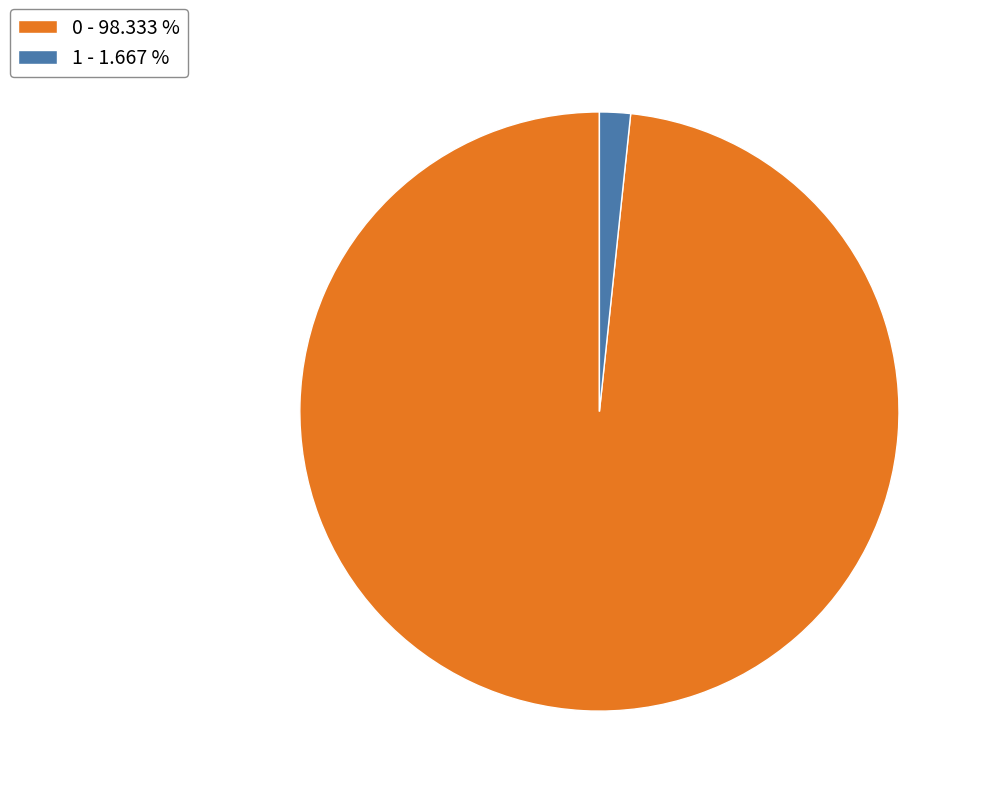

Between 1 - 1.667 % and 0 - 98.333 %, which is larger?

0 - 98.333 %